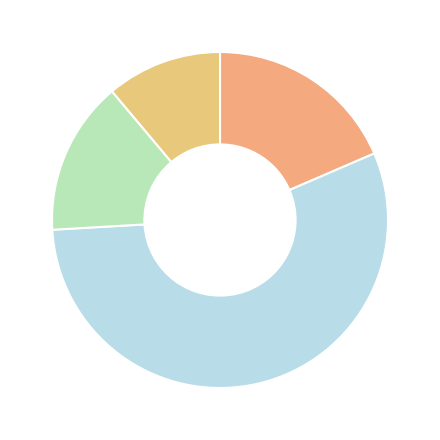

How many segments does this pie chart have?

4